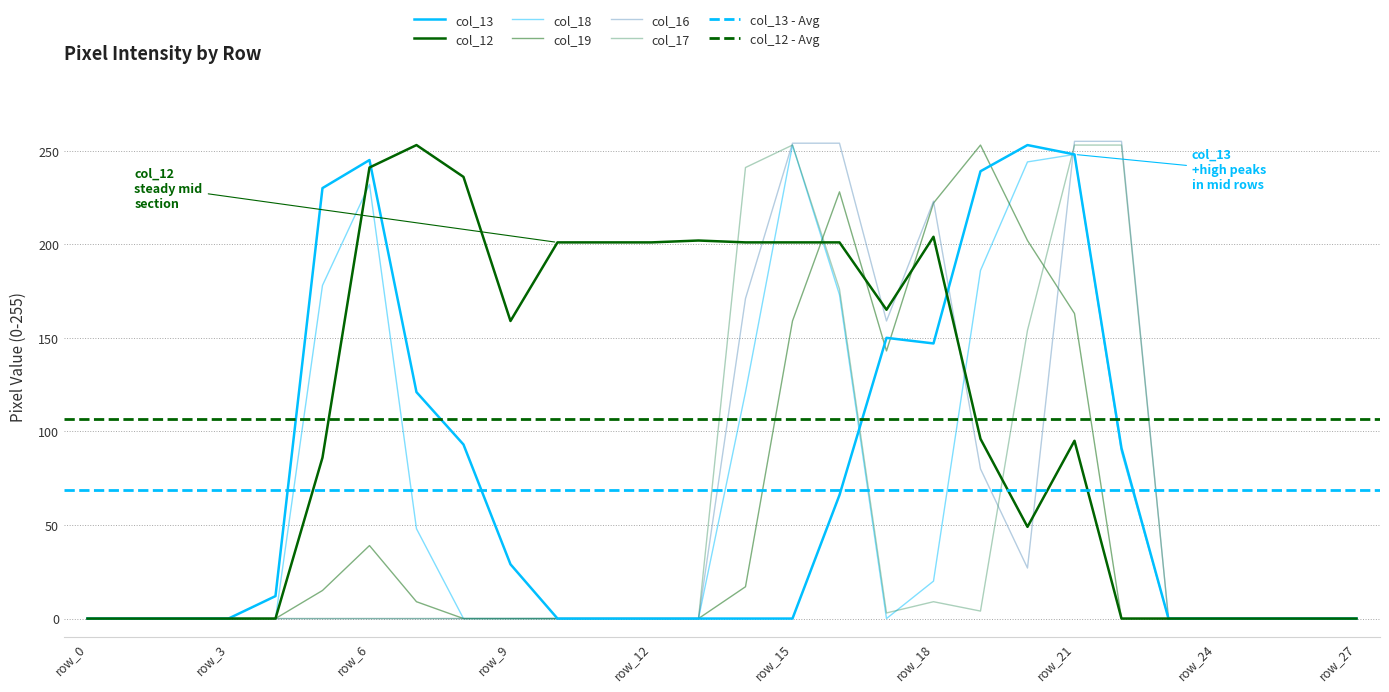

Where is the first local maximum for col_19?

row_6